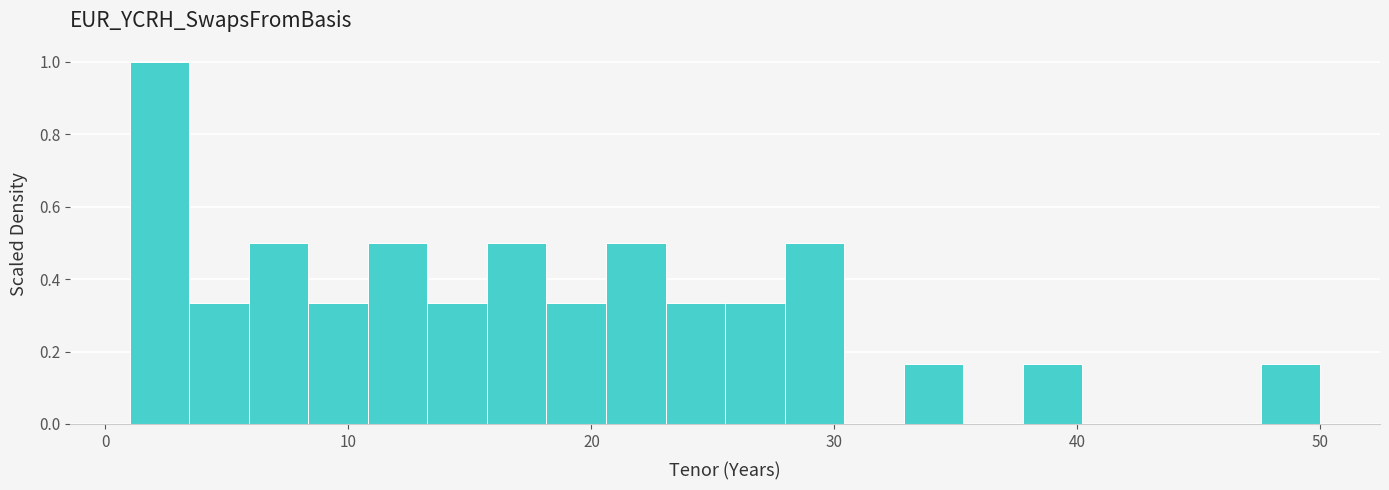

Around what value on the x-axis is the tallest bar? Give the approximate position of its centre, as read against the axis.

2